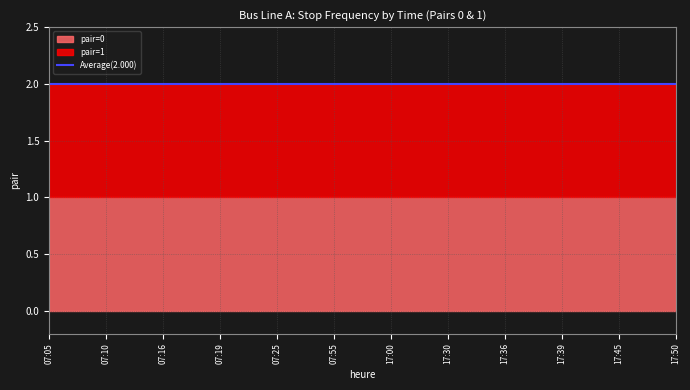

True or false: pair=1 has a value of 1 at 17:00.

True